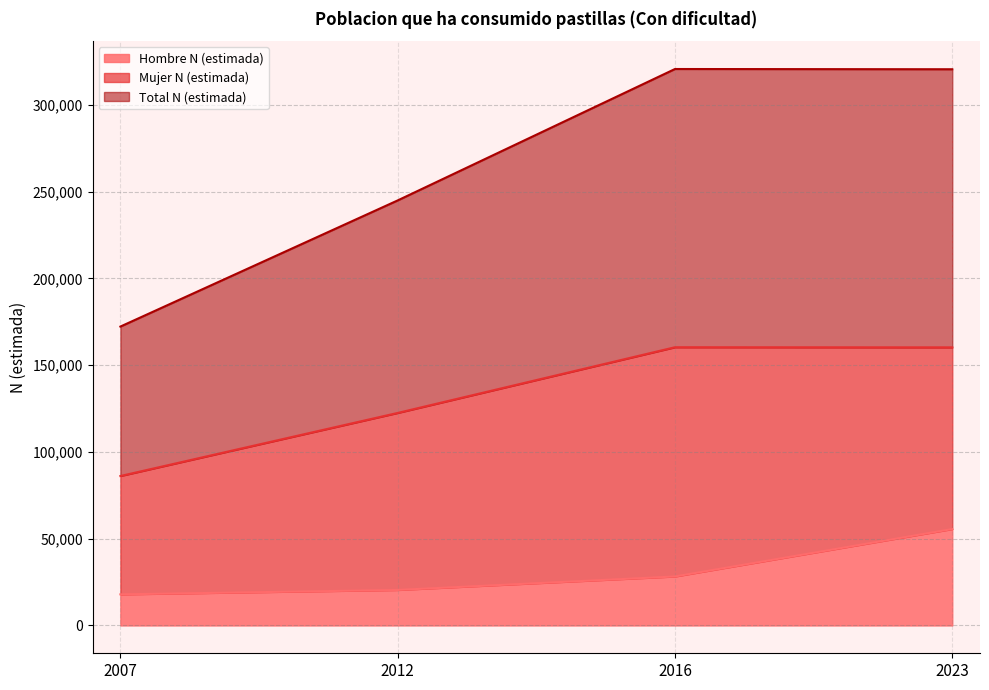

What is the sum of the Hombre N (estimada) values at 2023 and 2016?

83792